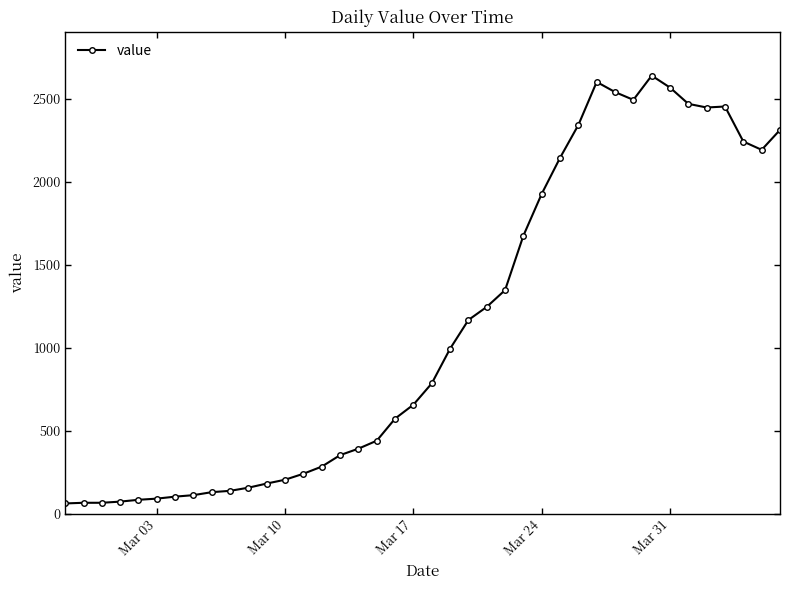

Is this an area chart (filled region under the line)?

No